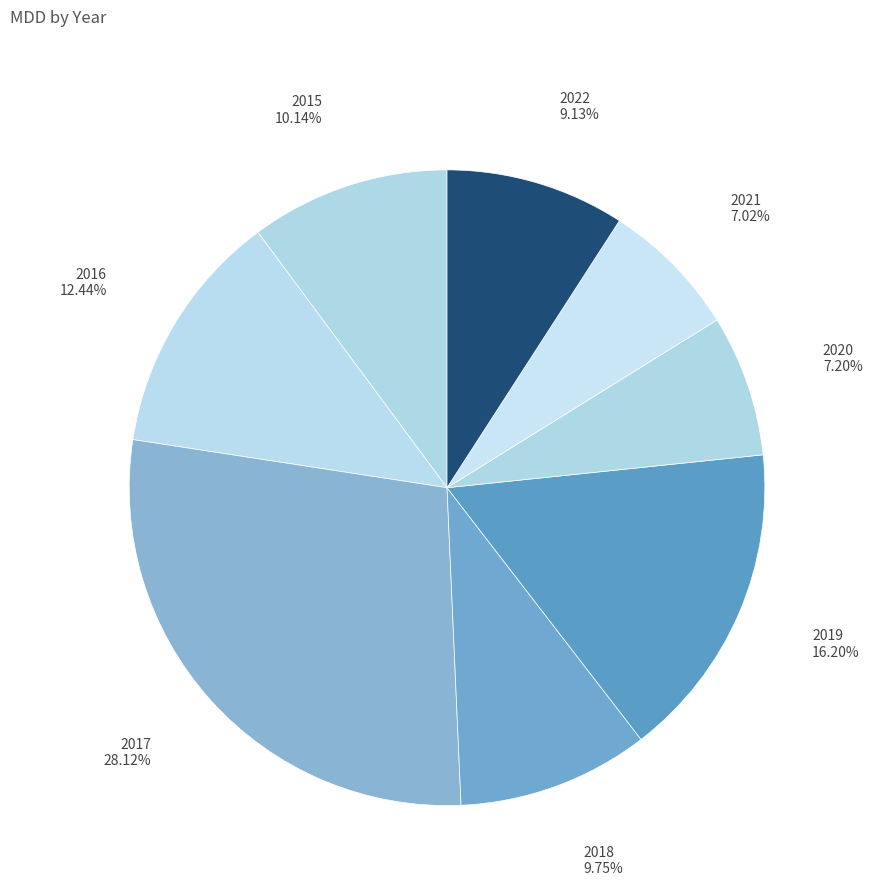

Is the sum of 2017 and 2018 greater than half?

No